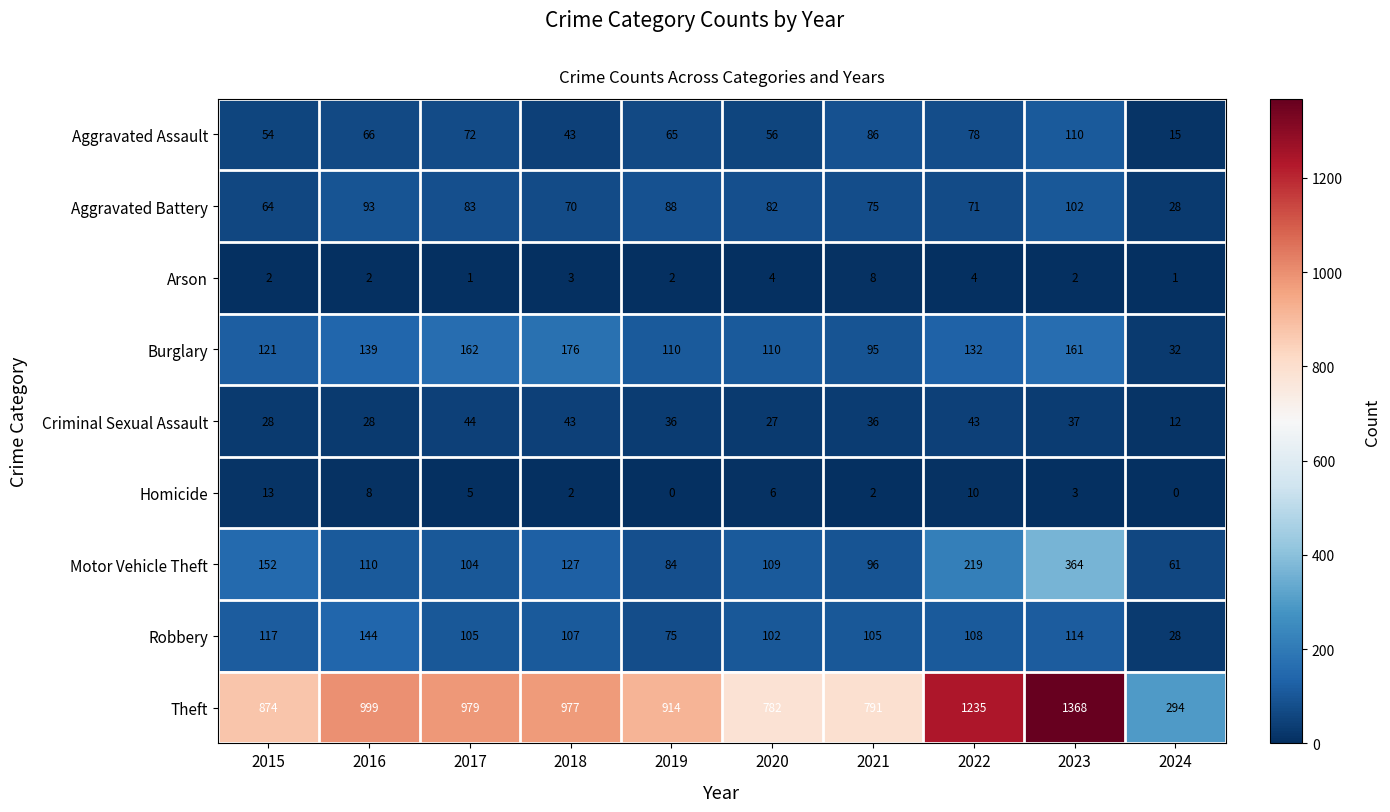

What is the sum of the Motor Vehicle Theft values at 2020 and 2024?

170